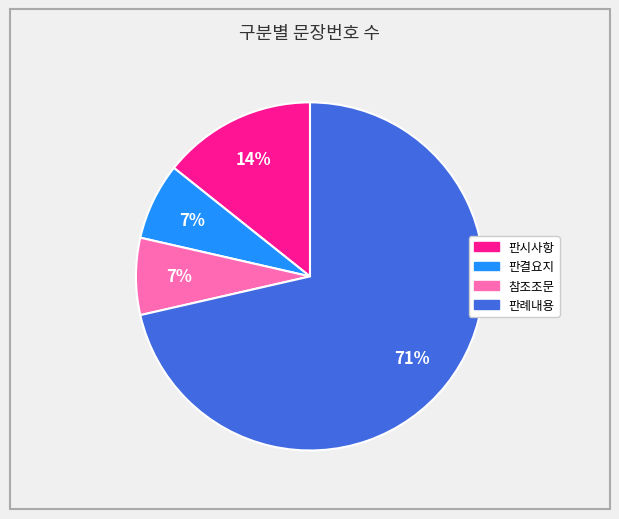

Combined, do 판례내용 and 판결요지 account for over 50%?

Yes